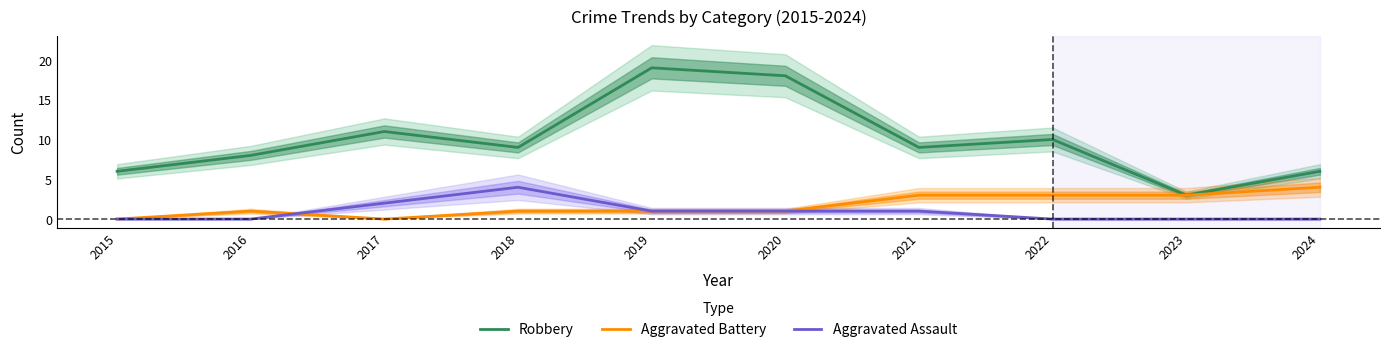

At which category does the chart reach its peak across all series?

2019